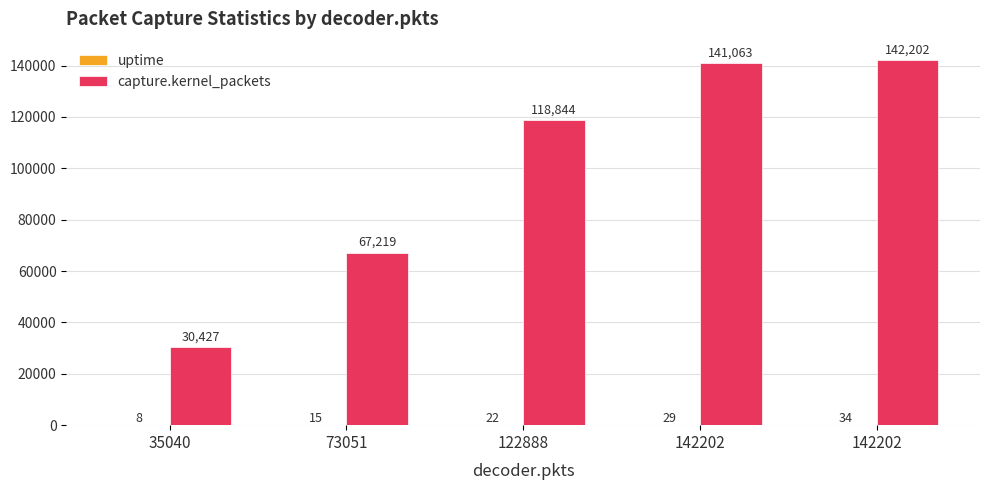

How many groups of bars are there?

5